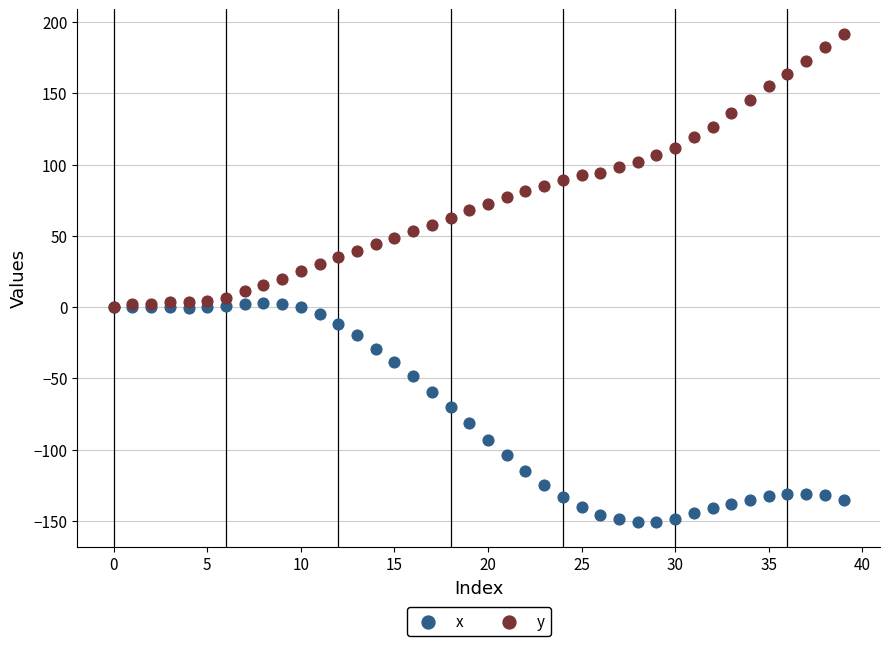

What are all the series names shown in the legend?

x, y